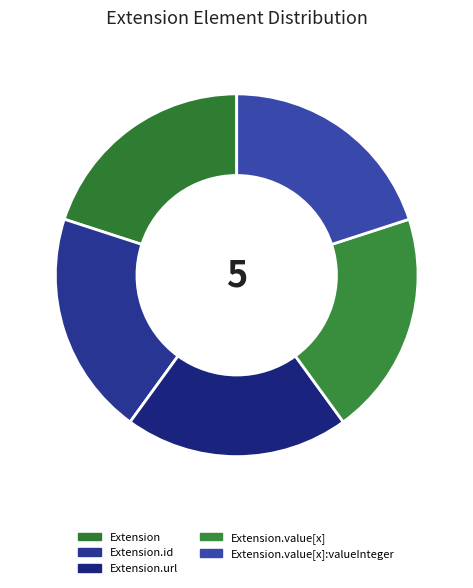

How many segments does this pie chart have?

5